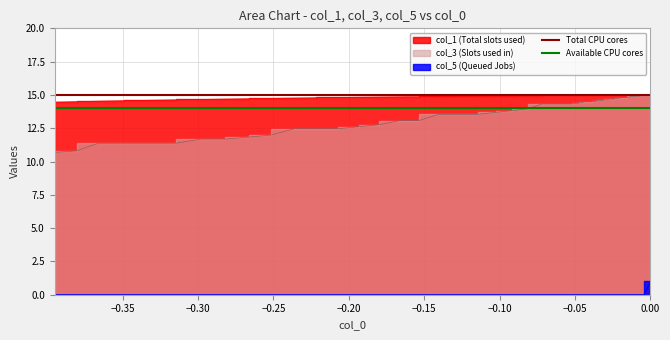

Does the chart display data point markers on the line(s)?

No